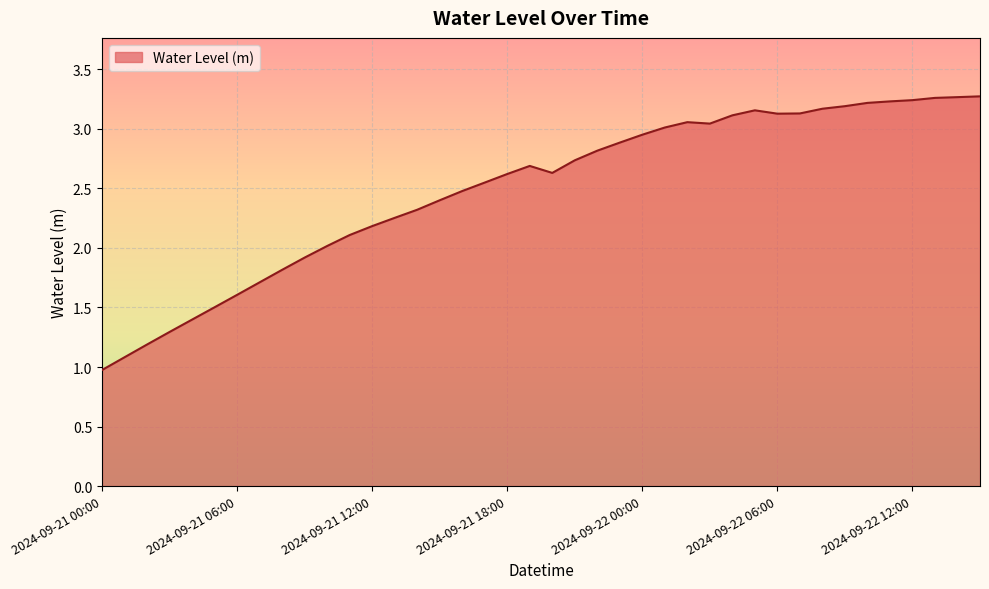

What is the minimum value shown in the chart?

1.0